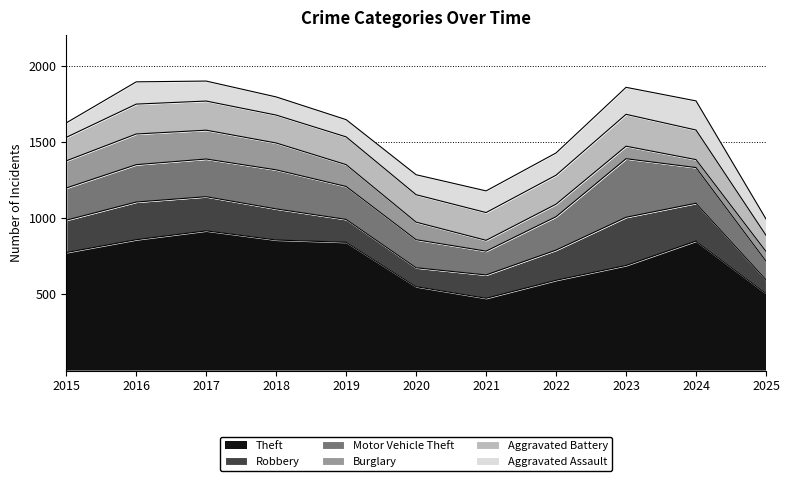

How many data points does each series have?

11